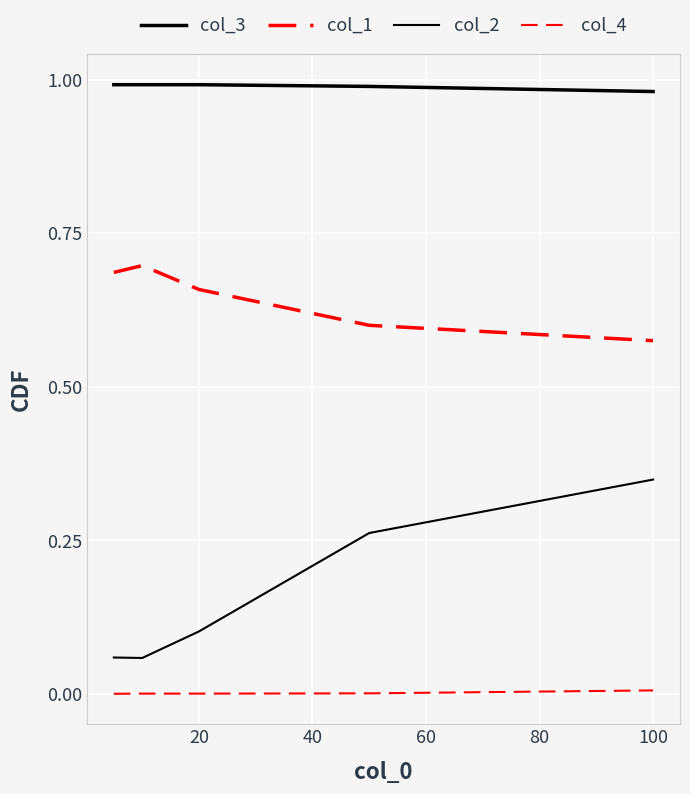

How many categories are shown in the chart?

5